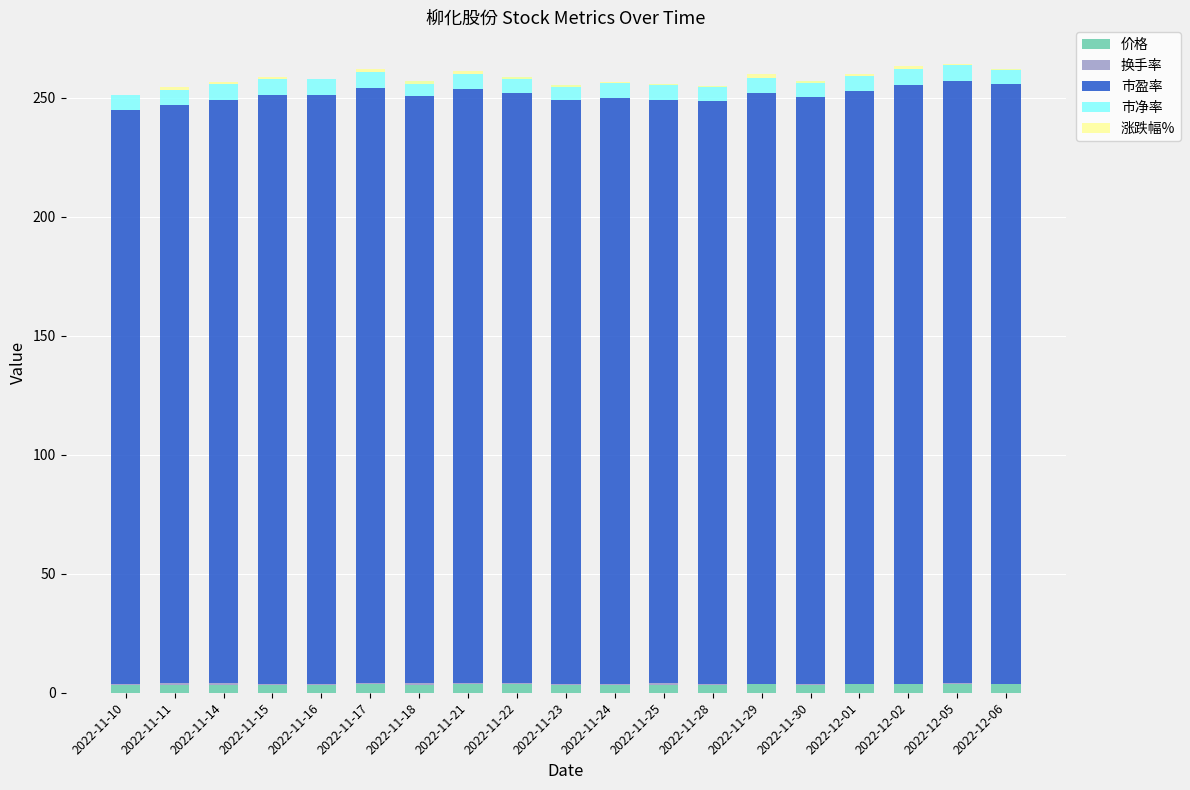

How many series are shown in this chart?

5